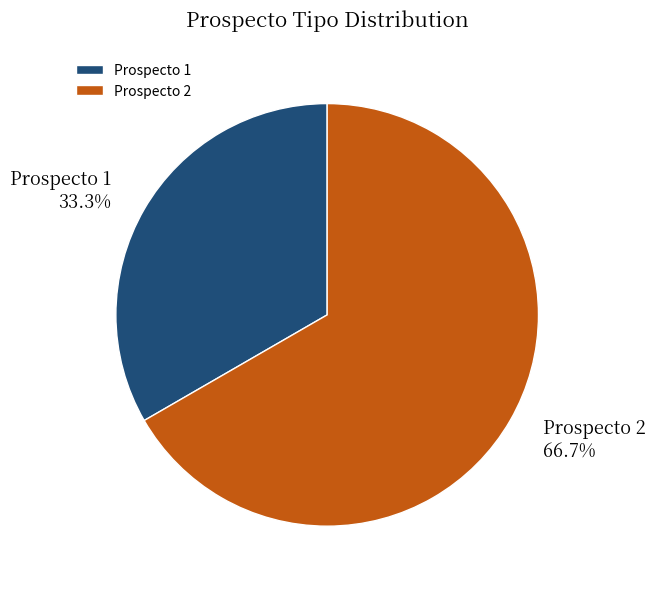

Is the sum of Prospecto 2 and Prospecto 1 greater than half?

Yes